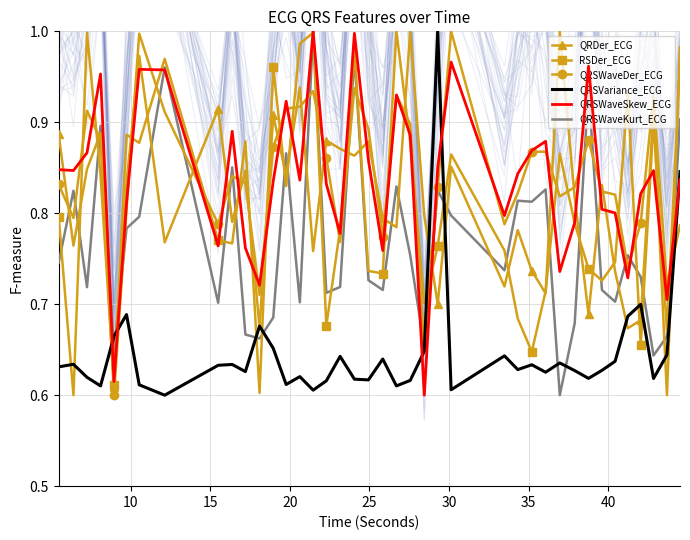

After their last crossing, which series has the higher values: QRSWaveSkew_ECG or QRDer_ECG?

QRDer_ECG